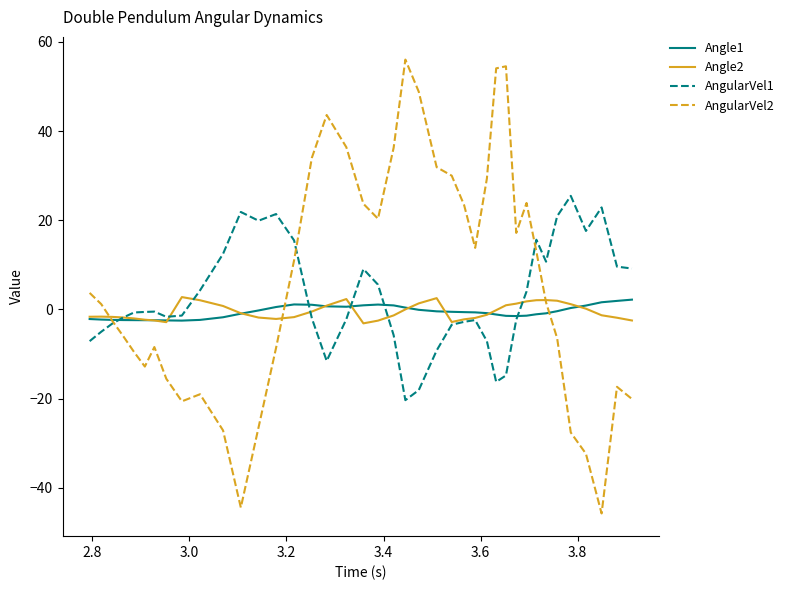

Which series has the widest spread of values?

AngularVel2